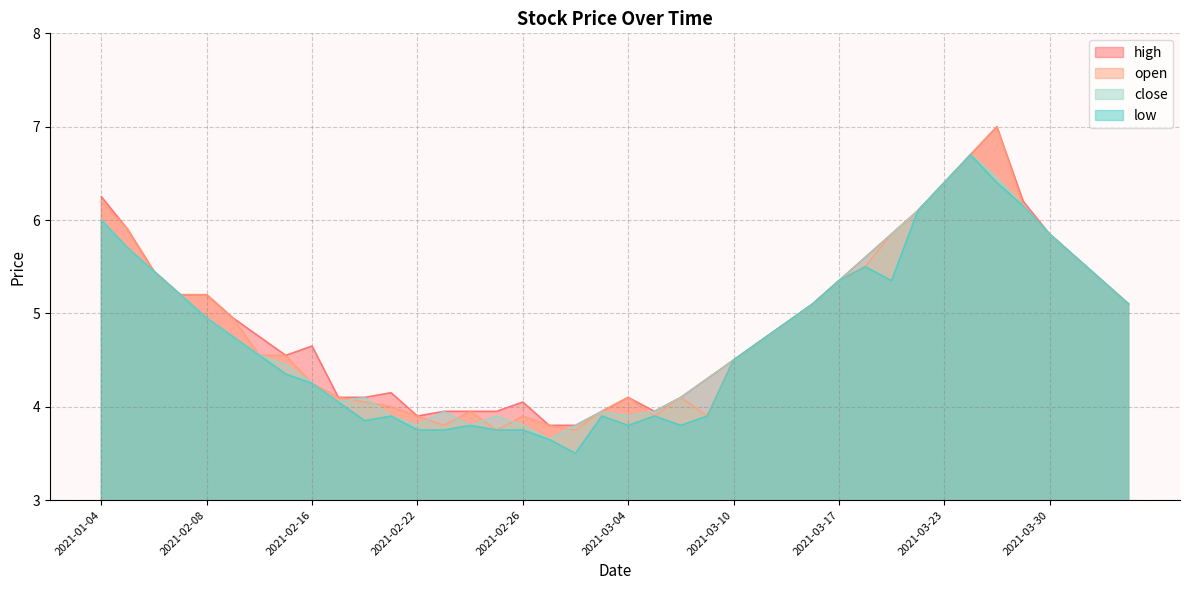

What is the lowest value of the low series?

3.5